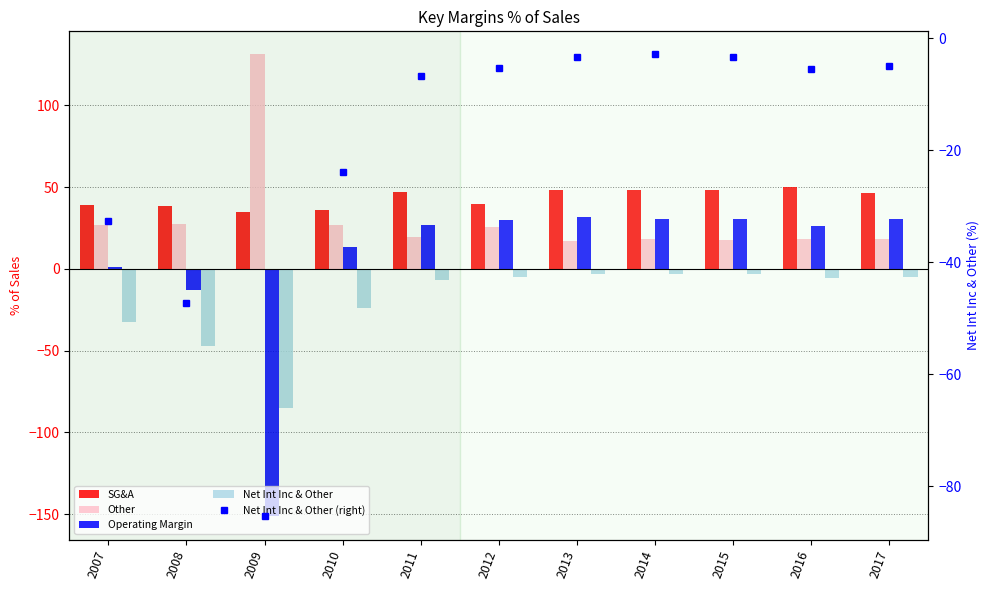

What is the smallest value displayed?

-151.4